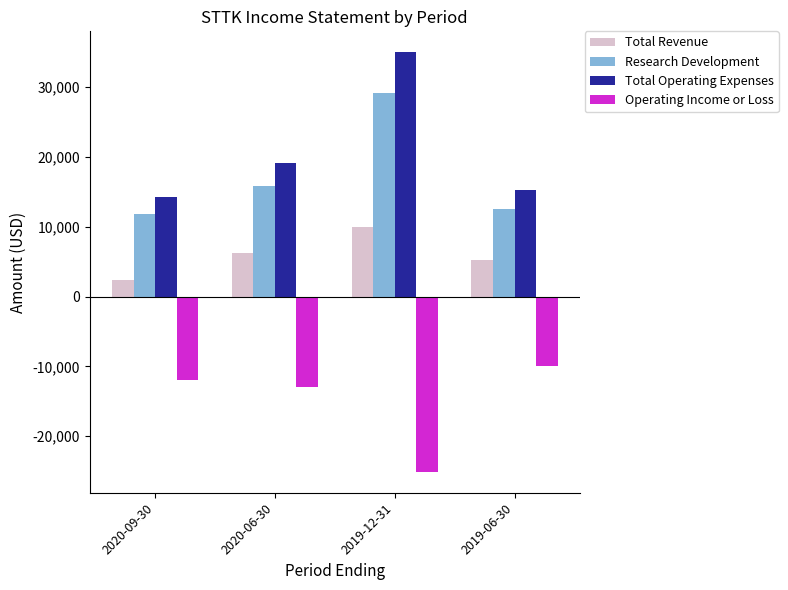

What is the lowest value of the Research Development series?

11800